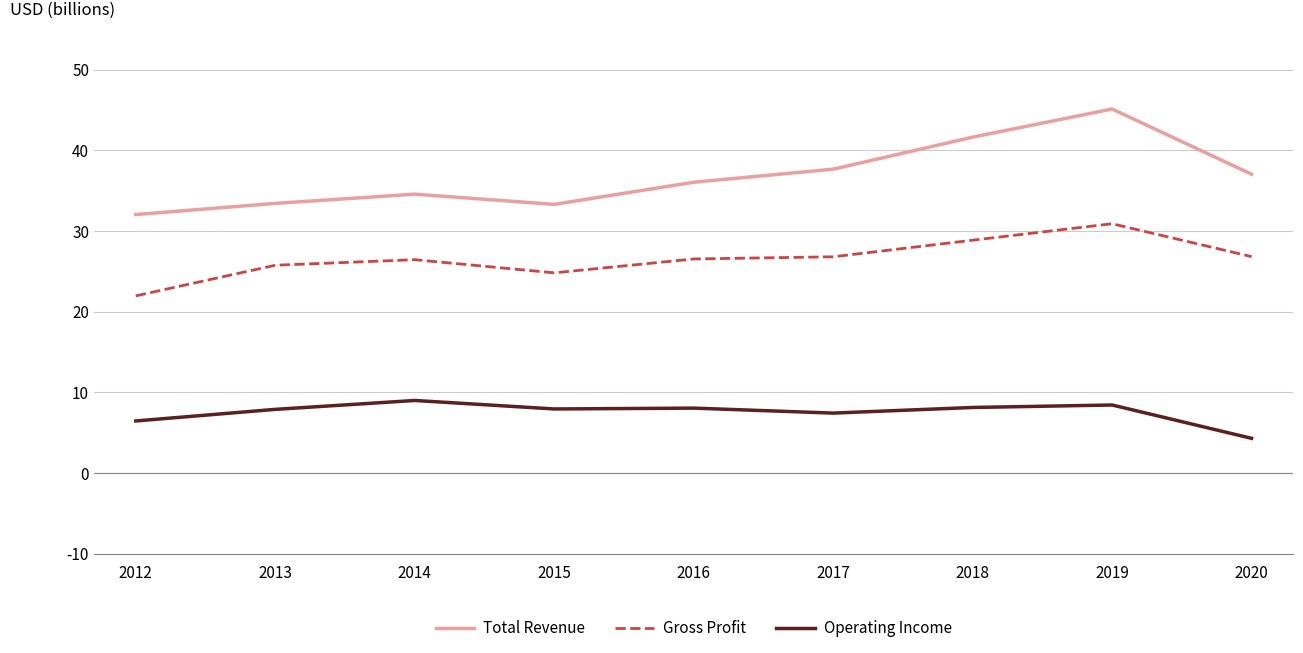

What is the sum of the Operating Income values at 2012 and 2014?

15.4